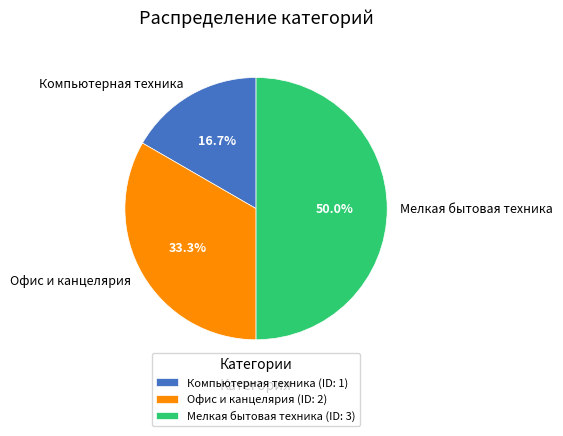

The Компьютерная техника slice represents 17% of the pie. True or false?

True